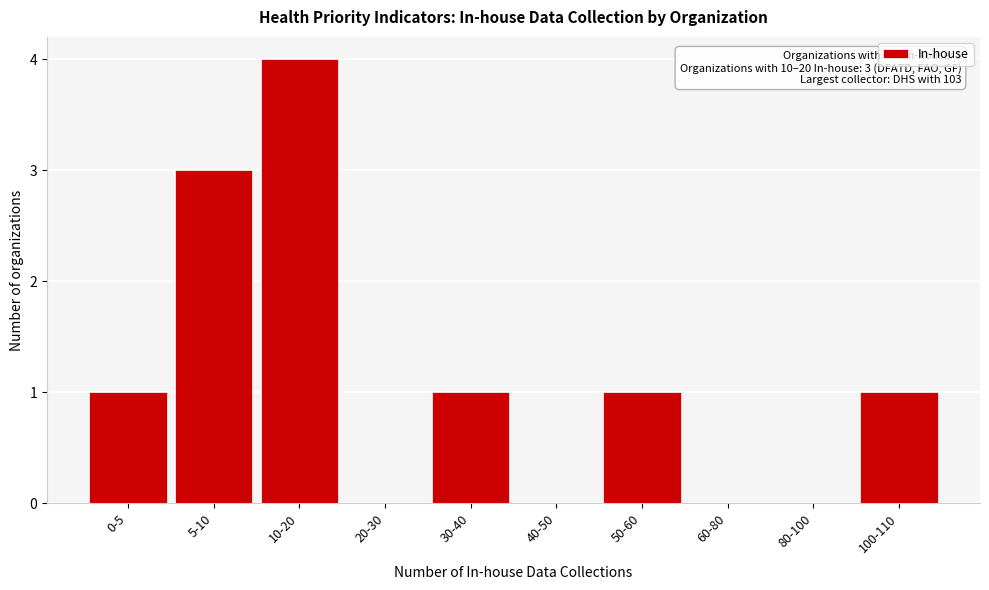

Reading left to right, list all the values displayed in this chart.

0-5=1	5-10=3	10-20=4	20-30=0	30-40=1	40-50=0	50-60=1	60-80=0	80-100=0	100-110=1